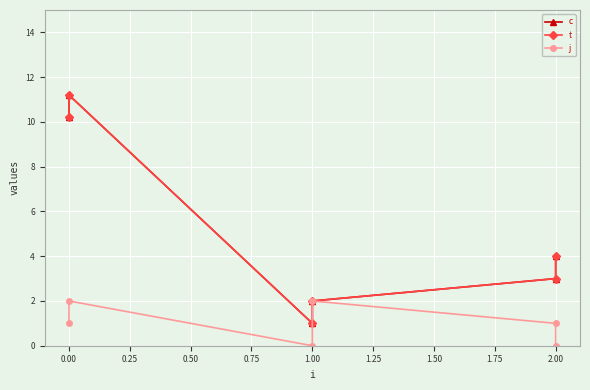

True or false: j has more than 0 points higher than both neighbors.

True